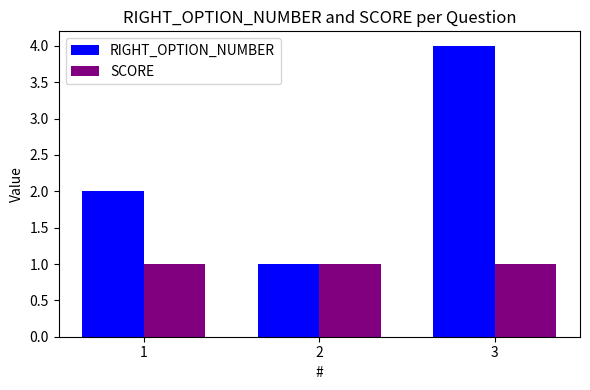

What is the difference between the maximum and minimum values in the RIGHT_OPTION_NUMBER series?

3